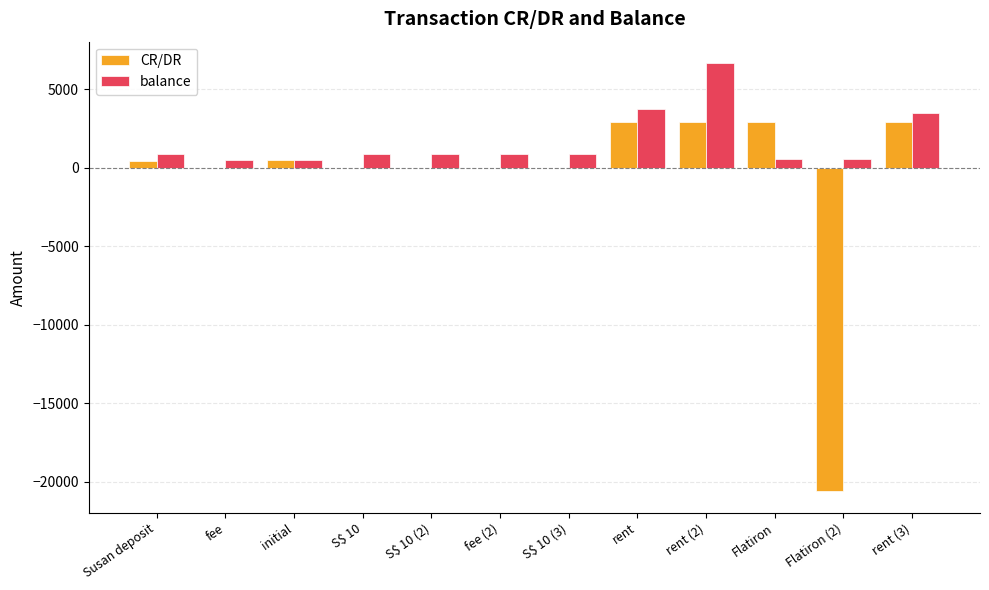

Read the balance value at fee.

492.0